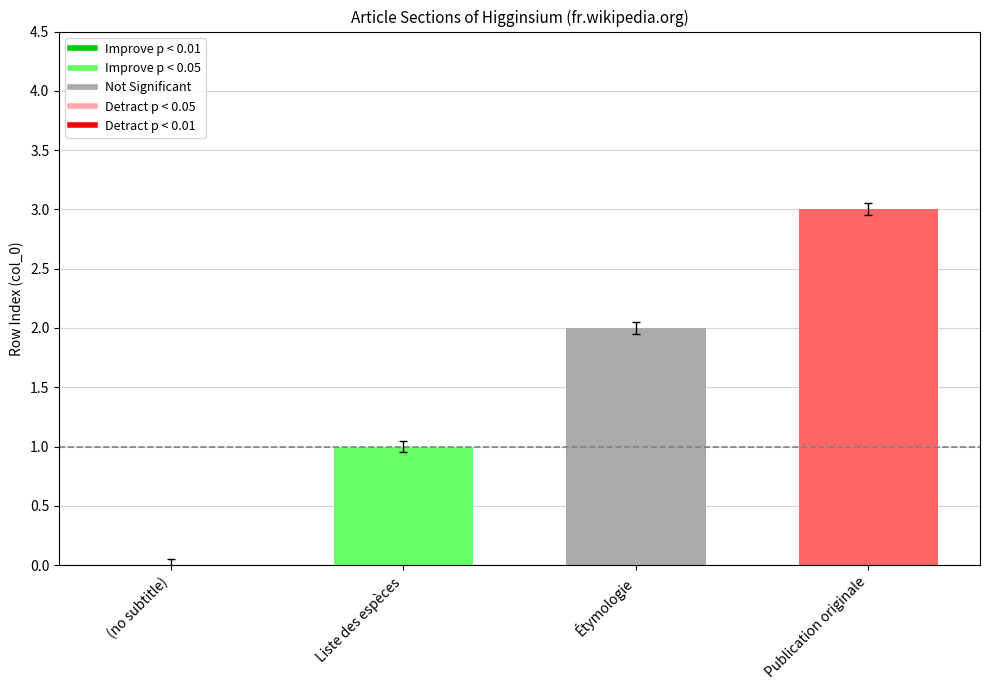

What value does the data have at Liste des espèces?

1